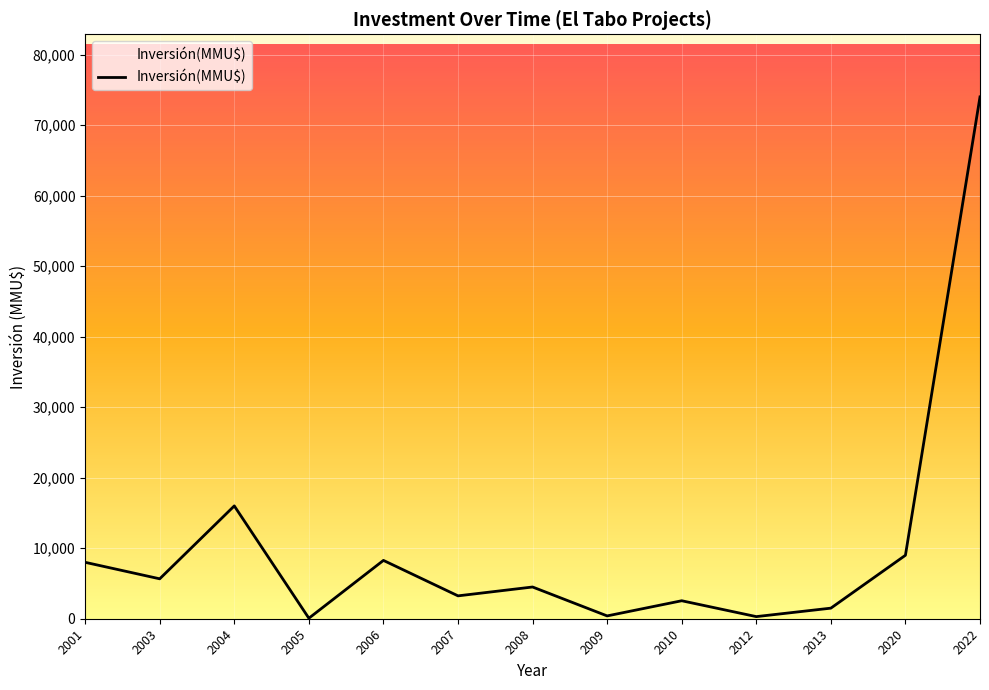

What is the difference between the second highest and second lowest values?

15700